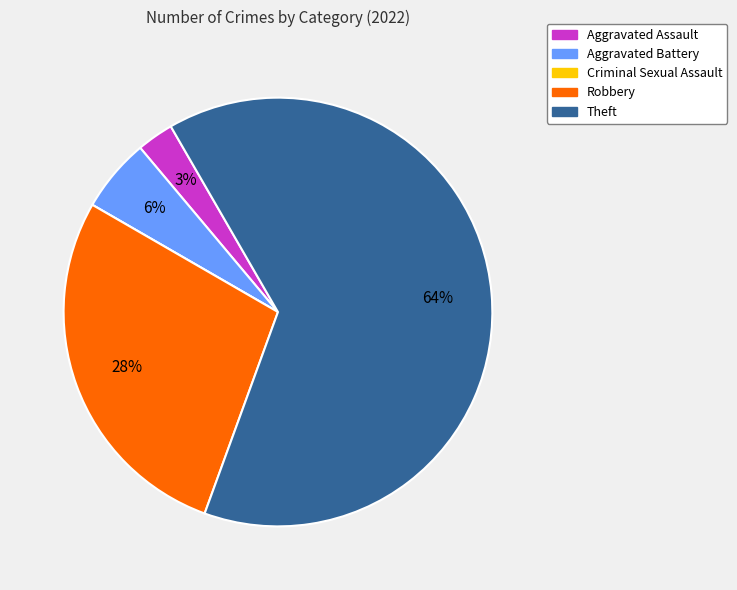

To the nearest percent, what is the difference between the Aggravated Battery and Aggravated Assault slice percentages?

3%